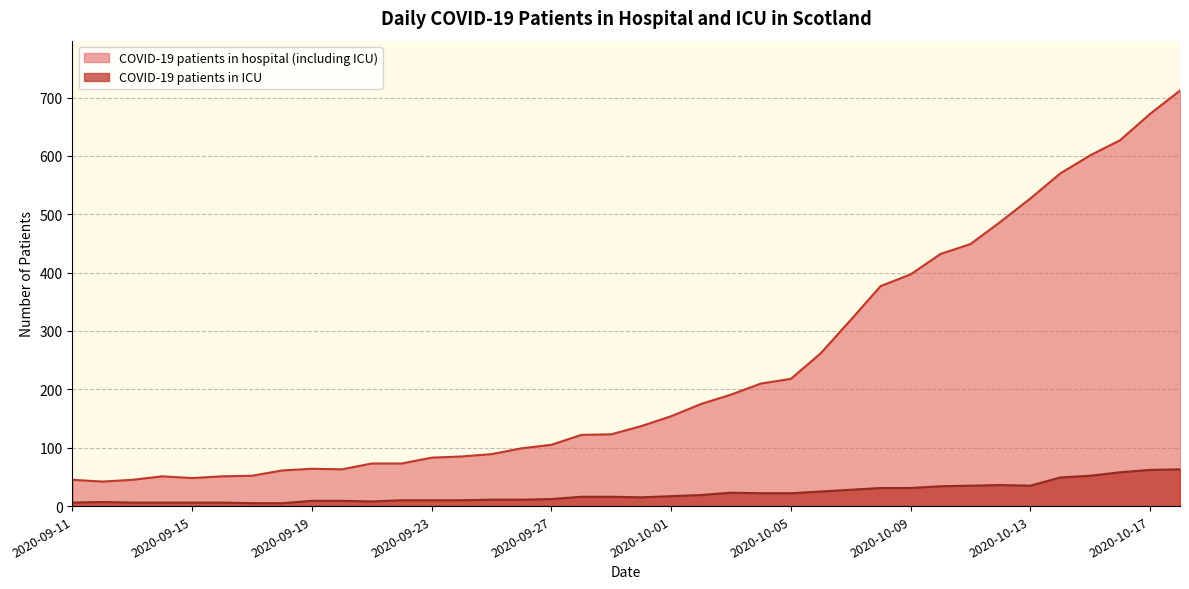

Which series has the widest spread of values?

COVID-19 patients in hospital (including ICU)